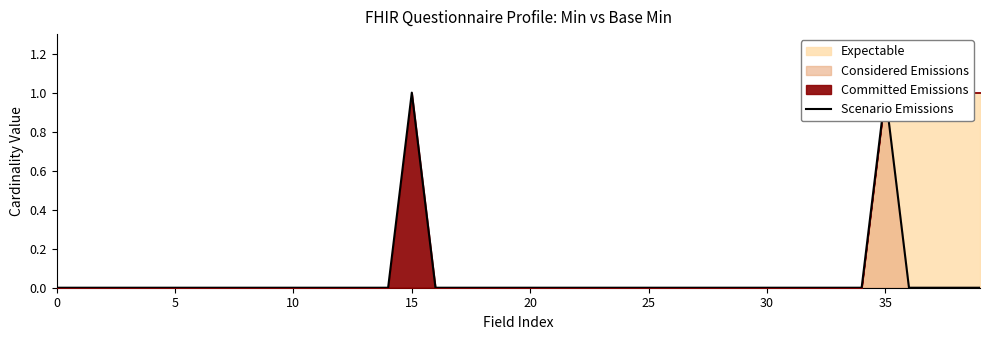

Is it true that the value at 29 is 0?

True